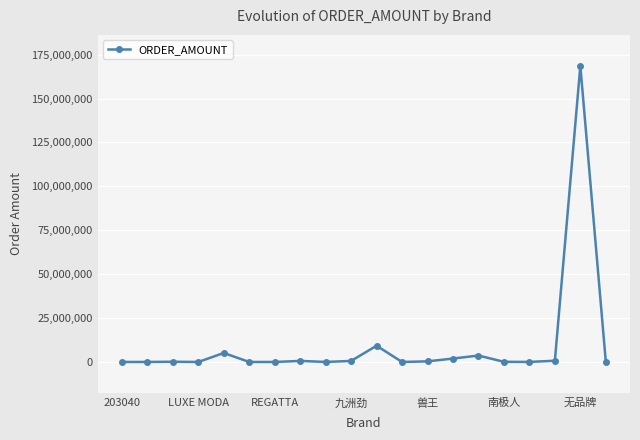

True or false: ORDER_AMOUNT has more than 2 interior local peaks.

True